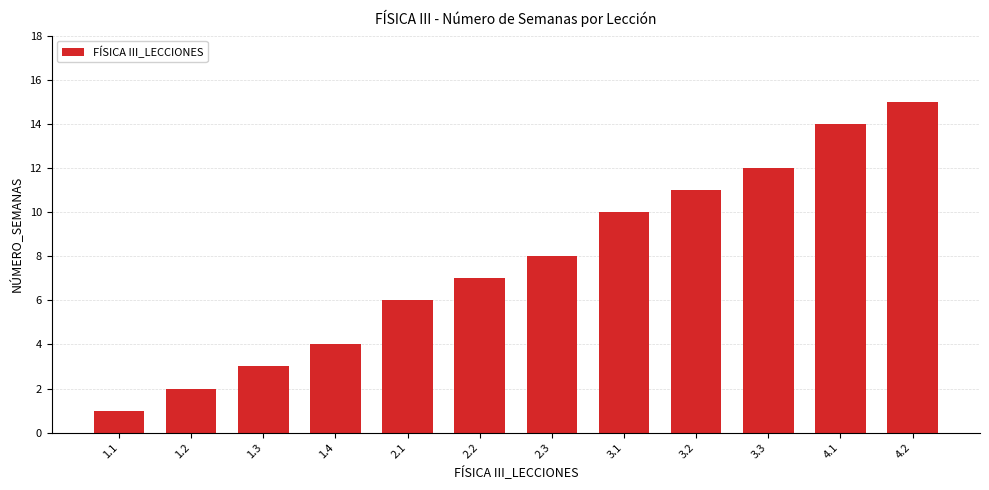

Does the chart contain any negative values?

No